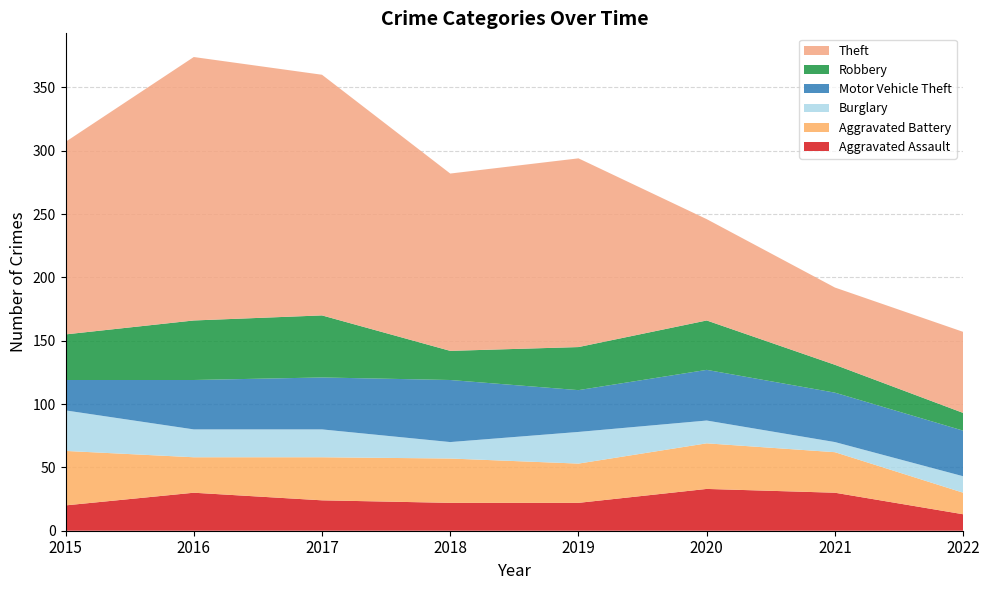

Reading right to left, extract all data points from this chart.

Aggravated Assault: 13	30	33	22	22	24	30	20
Aggravated Battery: 17	32	36	31	35	34	28	43
Burglary: 13	8	18	25	13	22	22	32
Motor Vehicle Theft: 36	39	40	33	49	41	39	24
Robbery: 14	22	39	34	23	49	47	36
Theft: 64	61	80	149	140	190	208	152